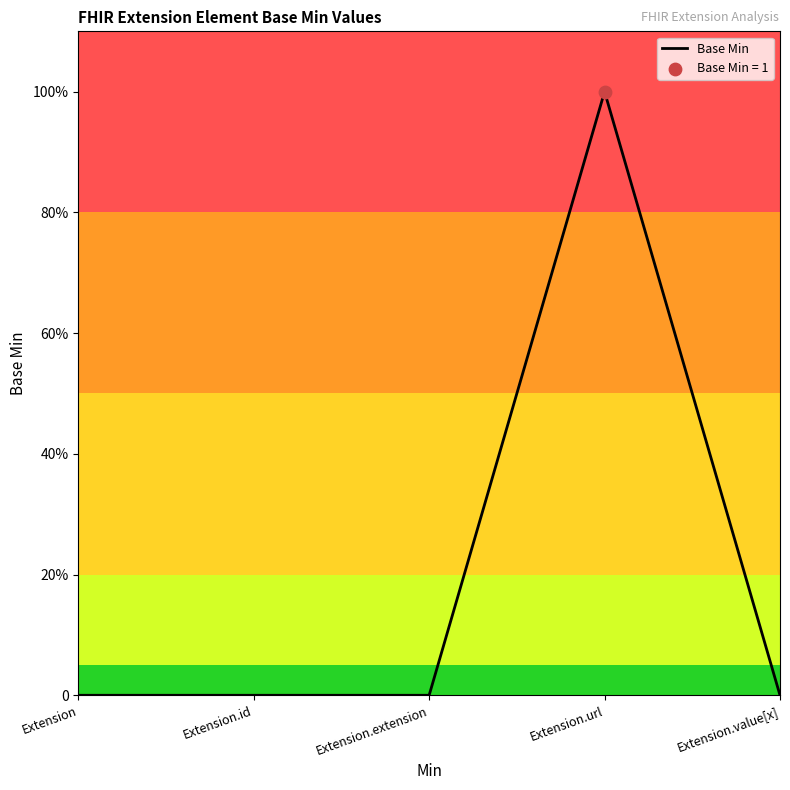

What is the change in value from Extension.extension to Extension.url?

+1